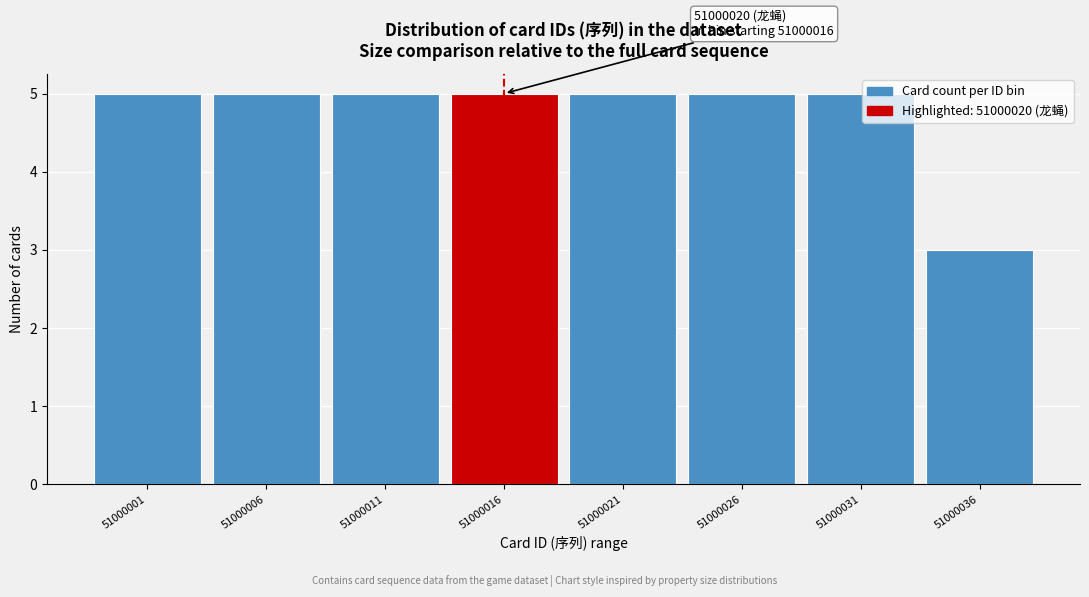

Reading right to left, extract all data points from this chart.

51000036=3	51000031=5	51000026=5	51000021=5	51000016=5	51000011=5	51000006=5	51000001=5